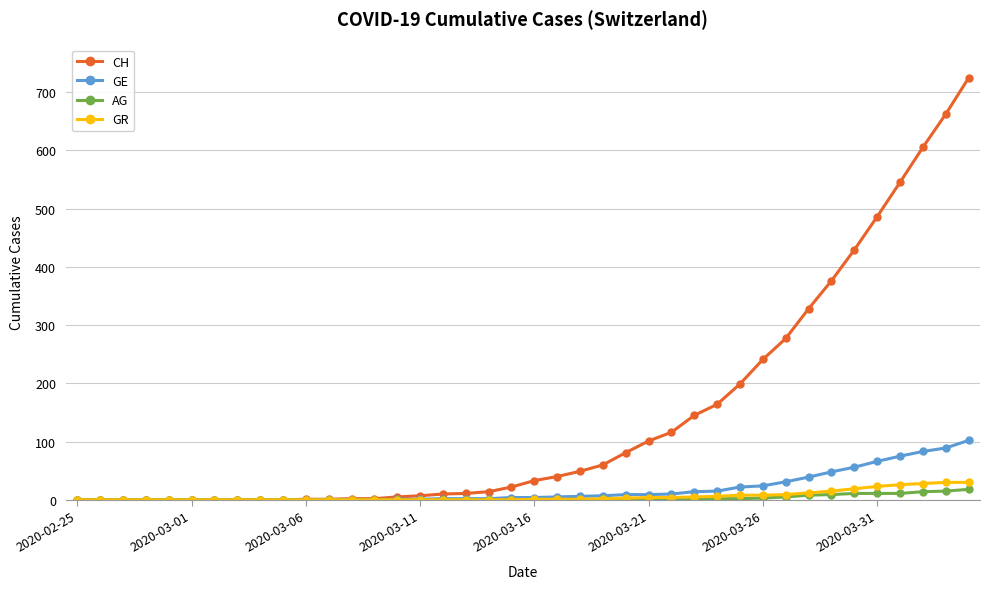

What is the maximum value shown in the chart?

724